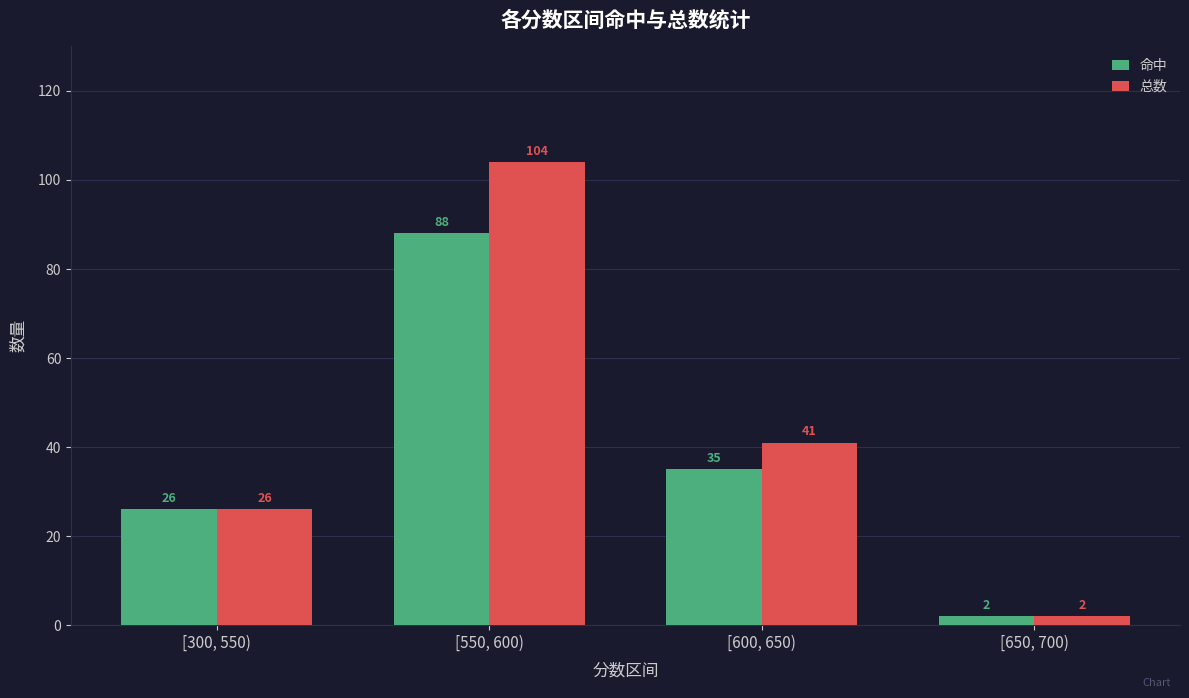

Which series has the largest total across all categories?

总数